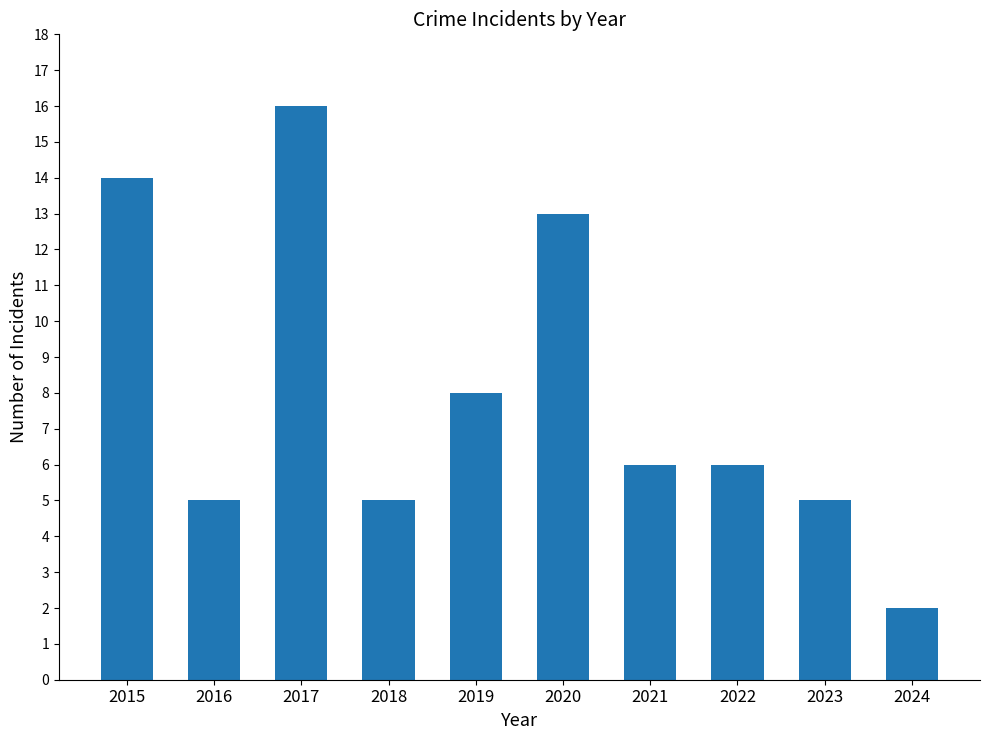

Which category has the highest value across all series?

2017